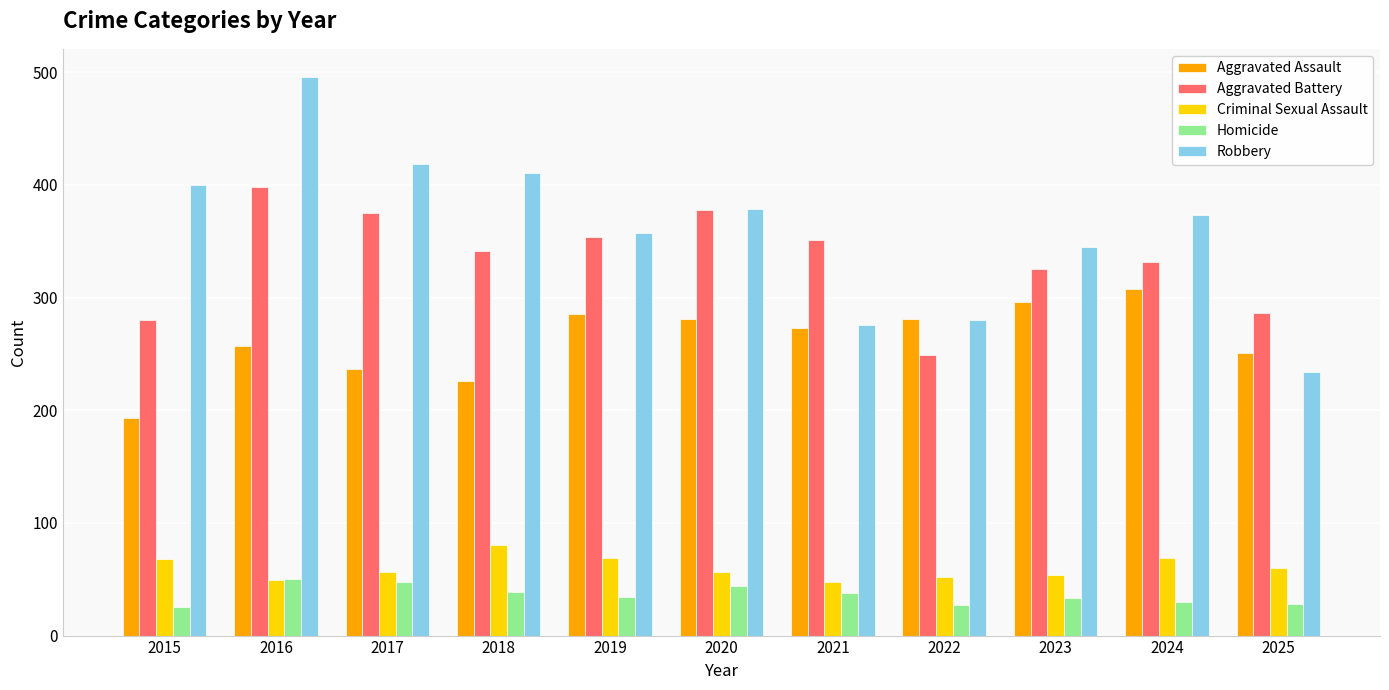

Is the value of Homicide at 2015 greater than the value of Robbery at 2020?

No